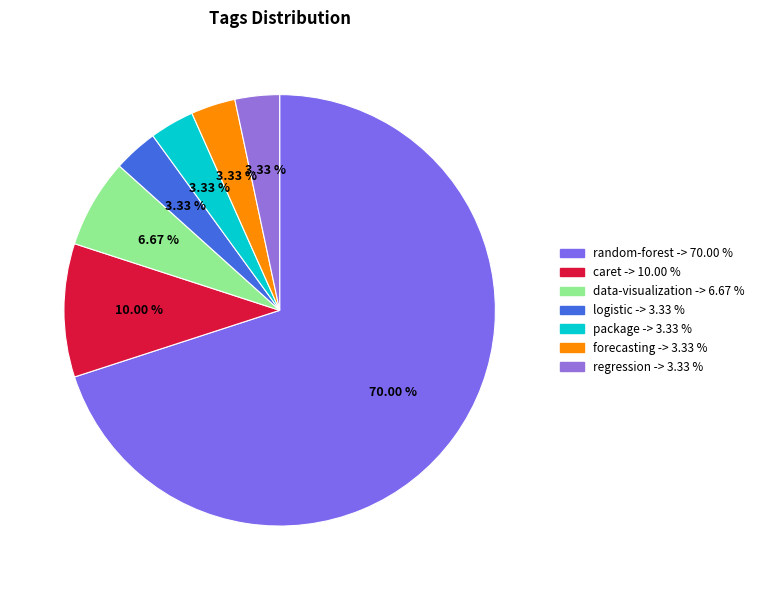

To the nearest percent, what percentage of the pie is regression?

3%